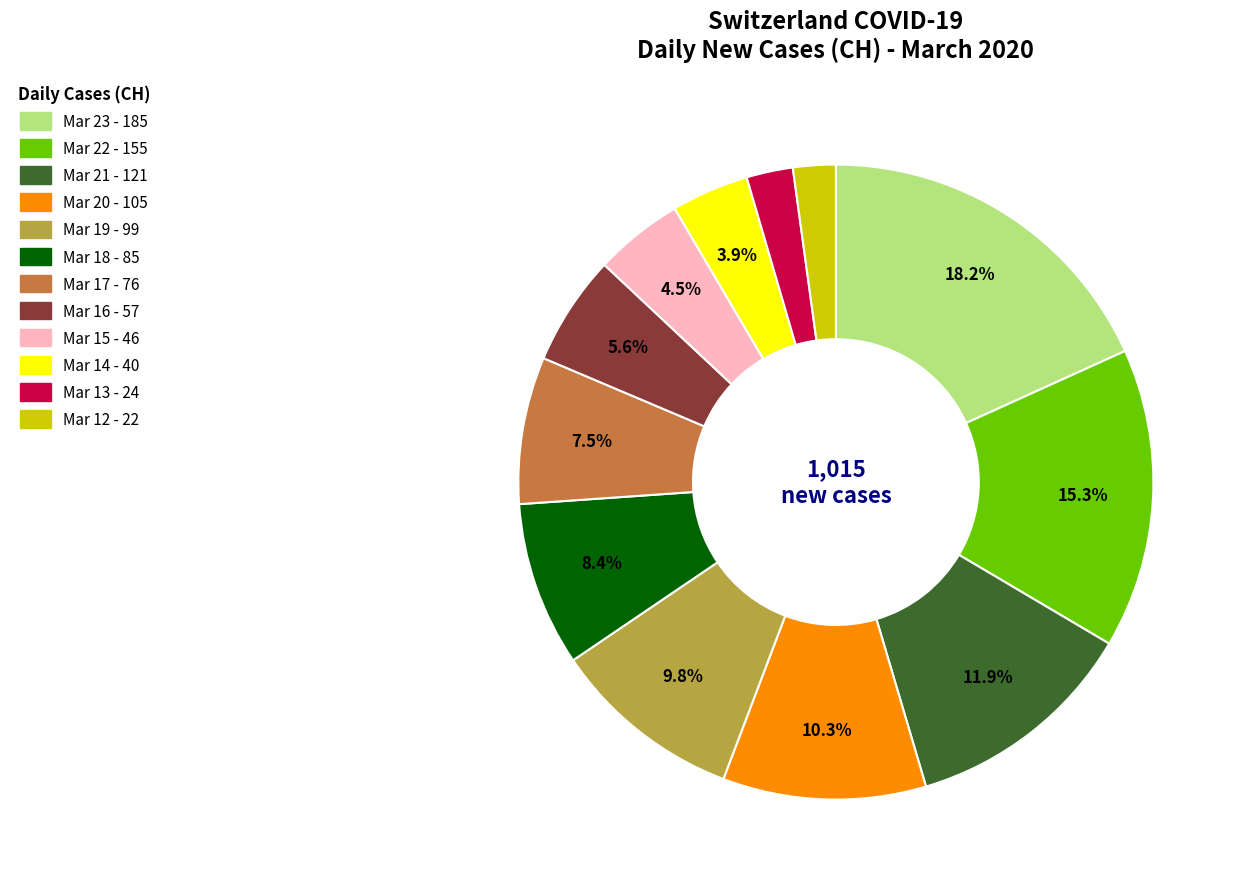

Does any single category account for the majority?

No